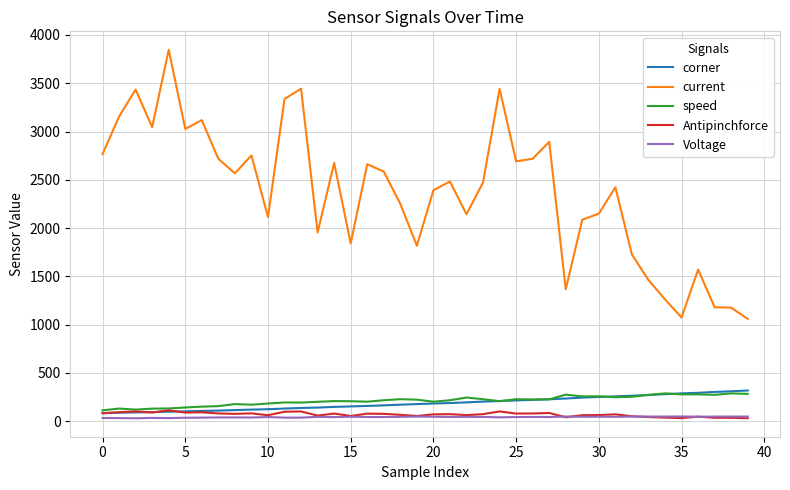

At how many categories does at least one series exceed 733?

40